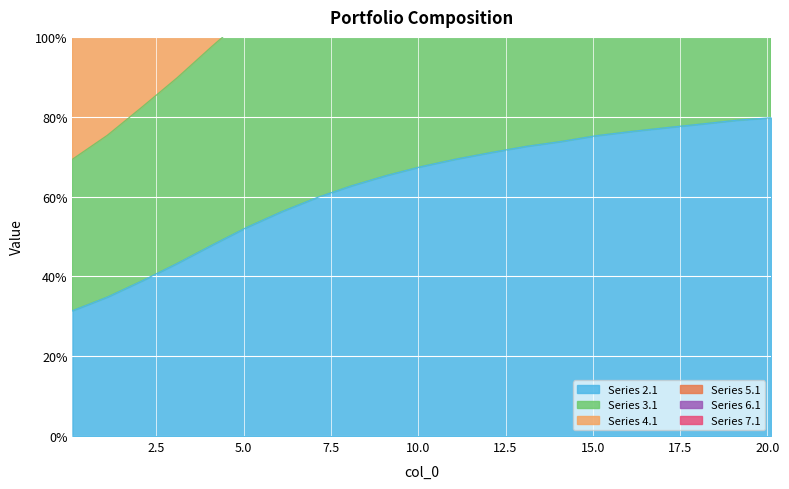

How many 2.1 values are between 0 and 1?

21